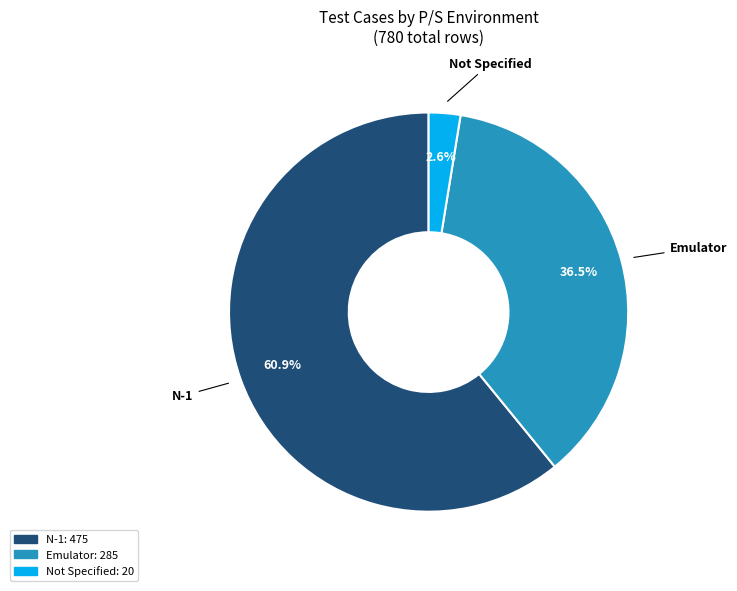

Is there a majority slice in this chart?

Yes